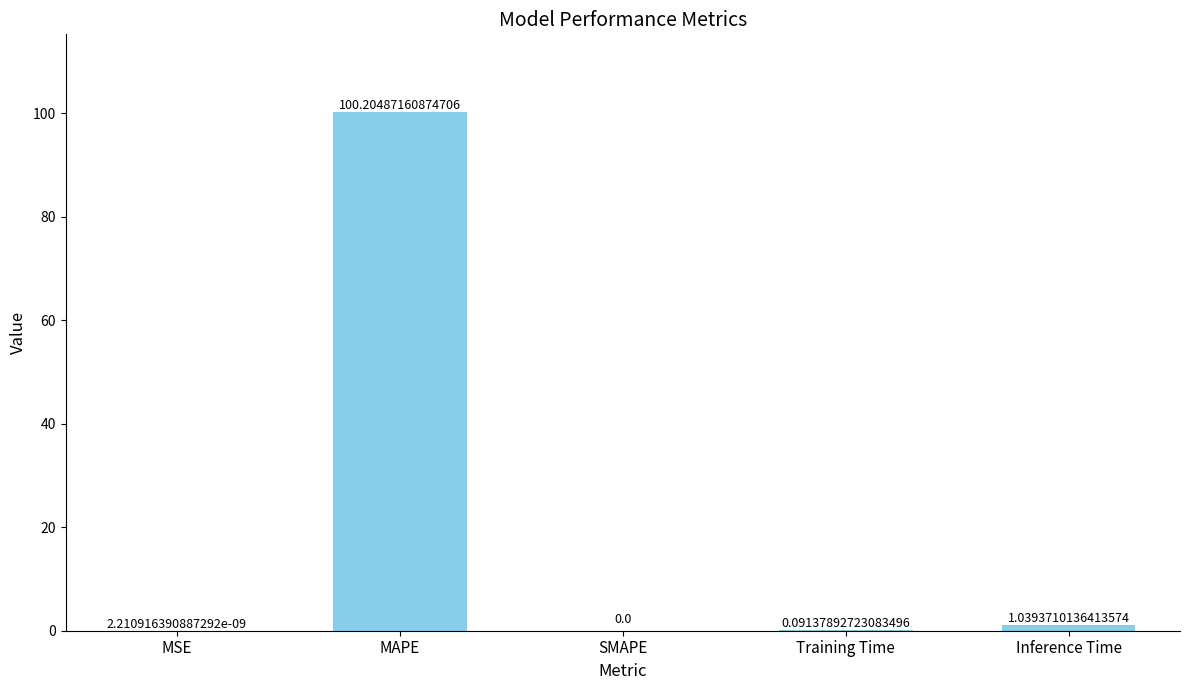

What is the greatest value displayed?

100.2